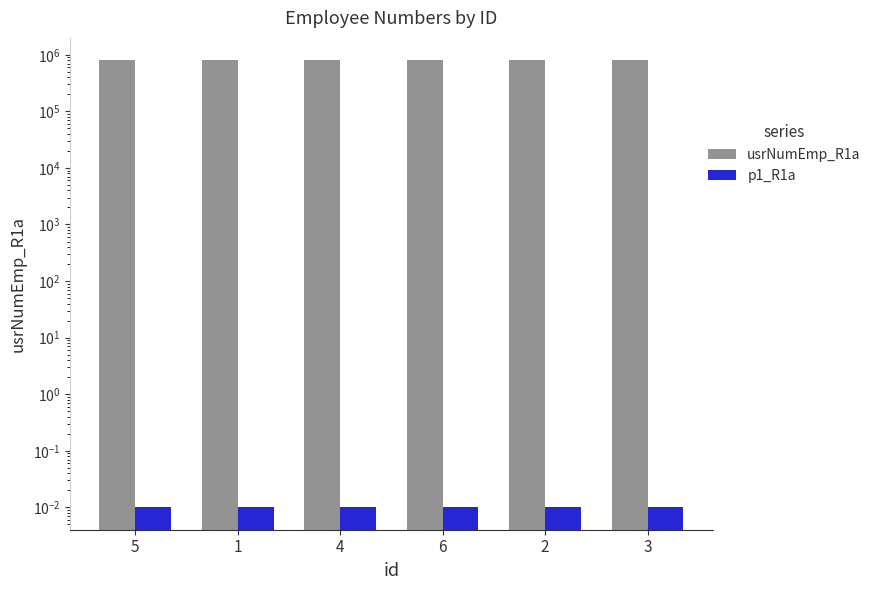

List the labels in order of p1_R1a value, smallest first.

5, 1, 4, 6, 2, 3